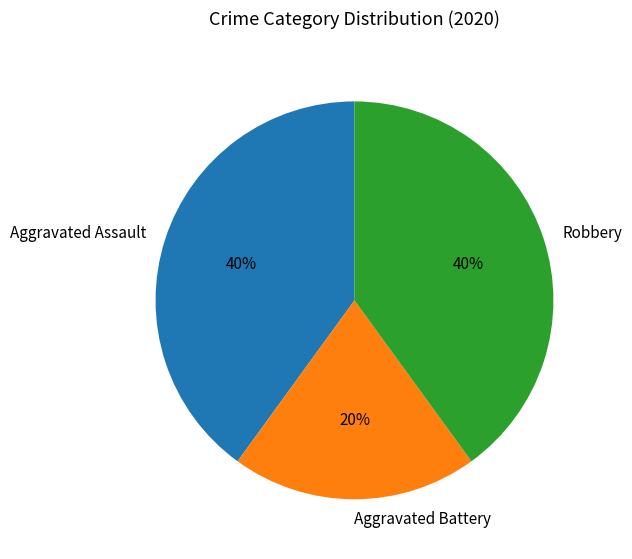

Combined, do Robbery and Aggravated Battery account for over 50%?

Yes